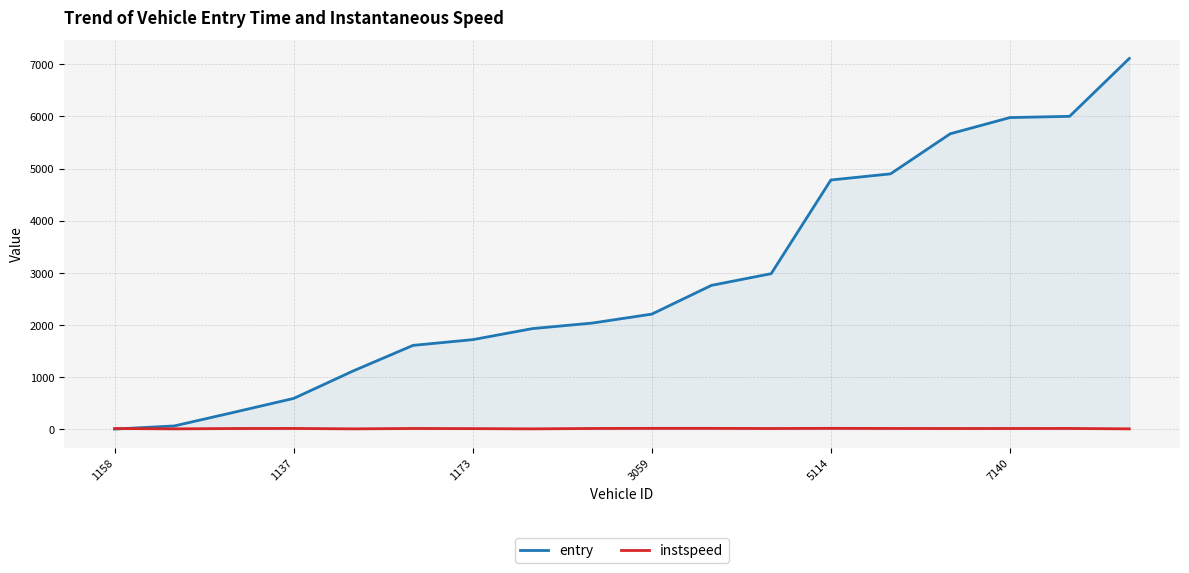

Rank the series at 5114 from highest to lowest value.

entry, instspeed